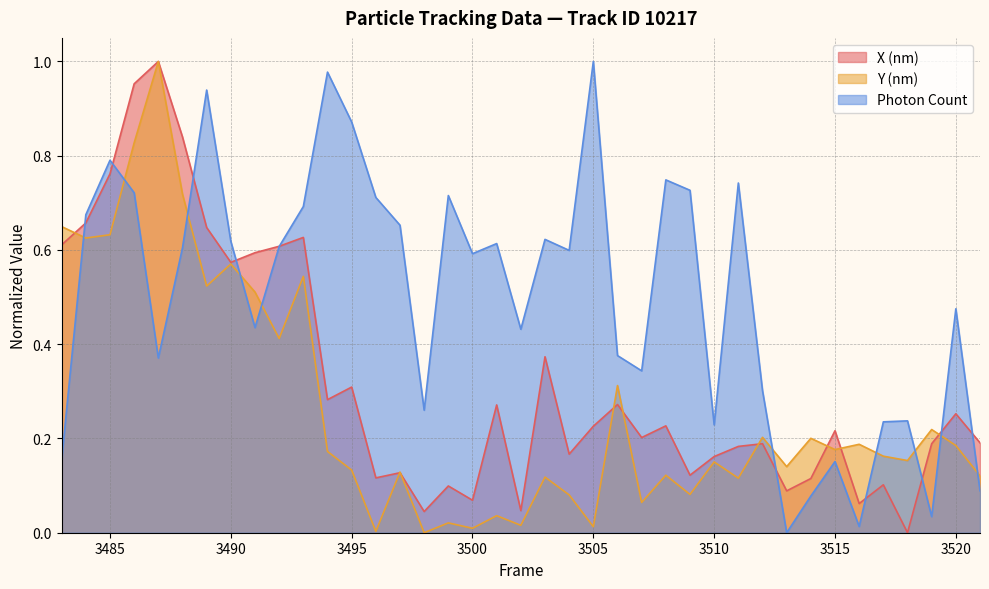

What are all the series names shown in the legend?

X (nm), Y (nm), Photon Count